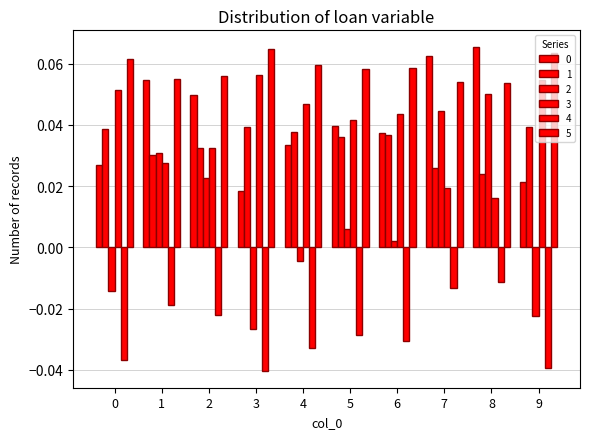

Which category has the lowest value across all series?

3